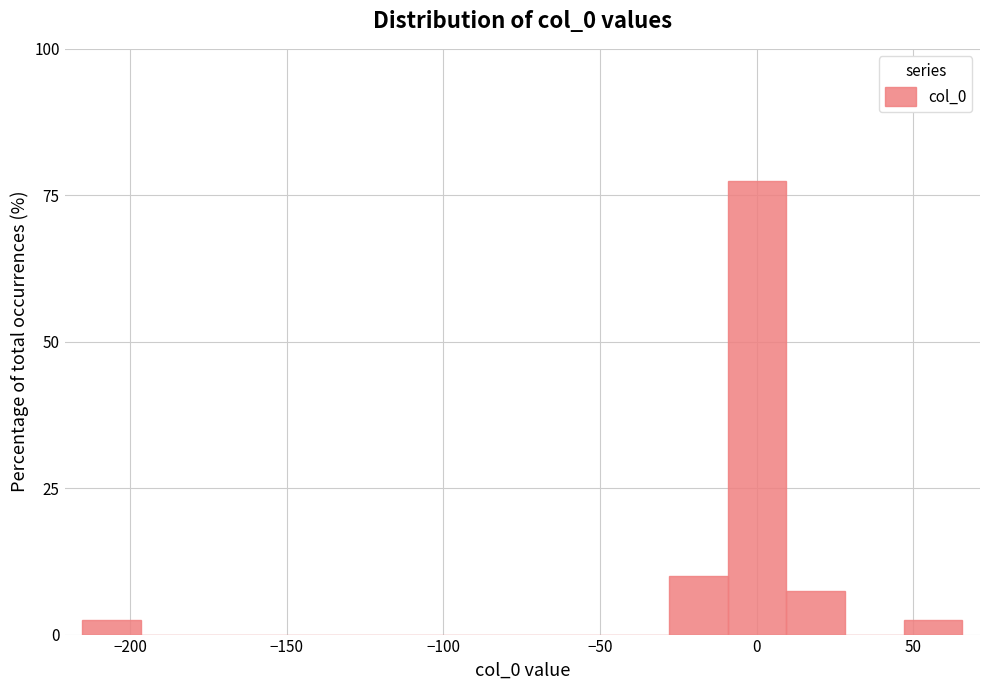

Around what value on the x-axis is the tallest bar? Give the approximate position of its centre, as read against the axis.

0